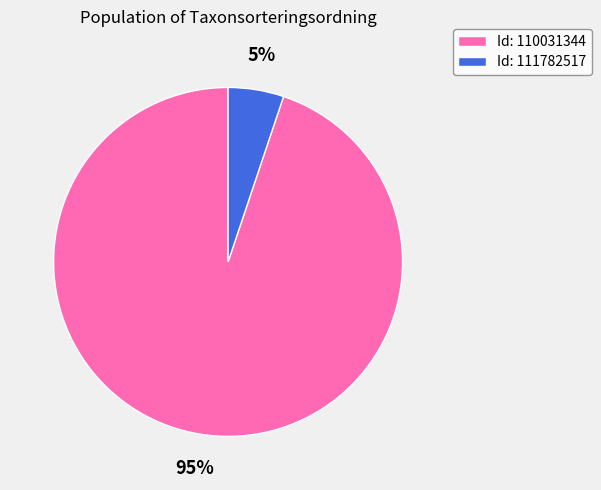

To the nearest percent, what portion does Id: 111782517 represent?

5%